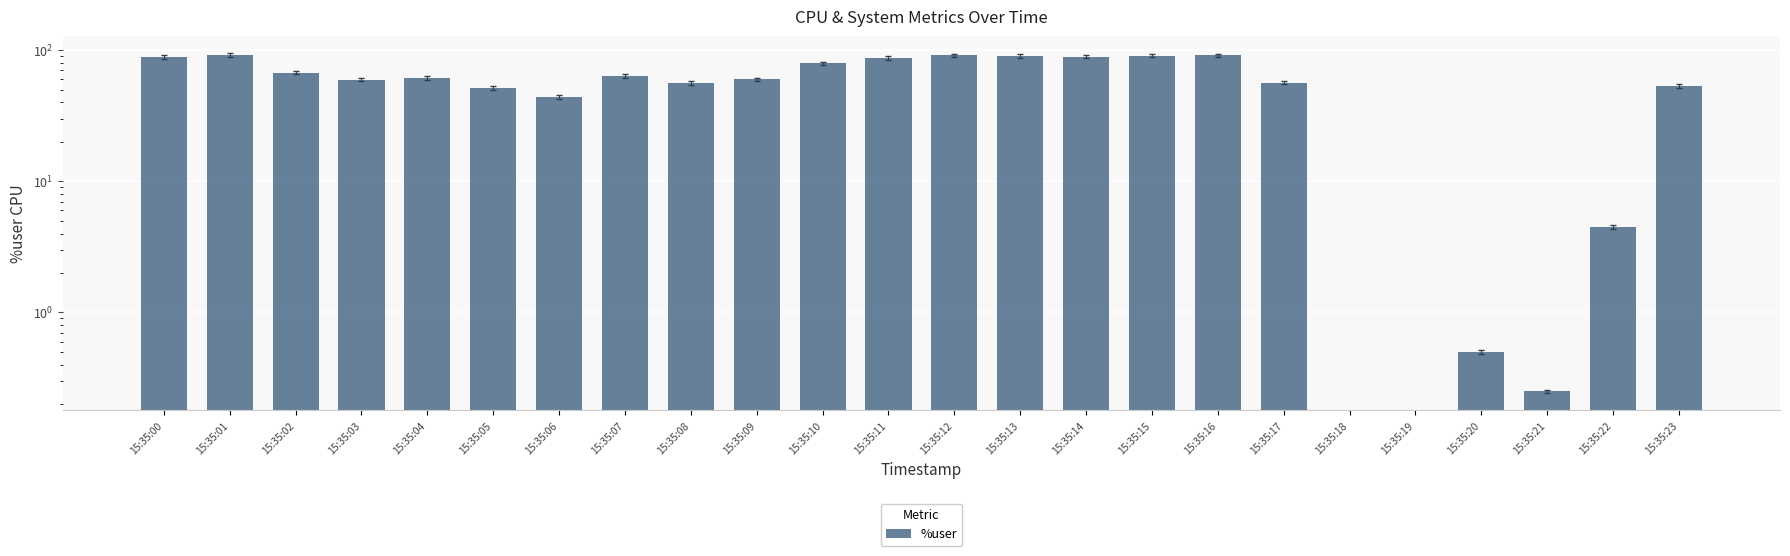

What is the value of the 17th bar from the left?

91.2